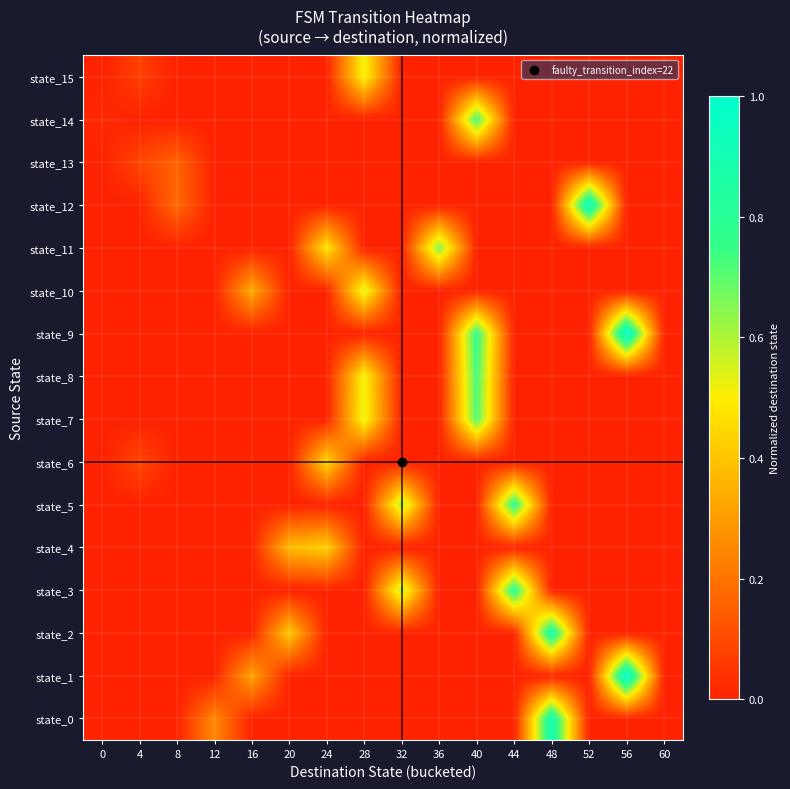

List the series in order of their peak value, highest first.

state_1, state_9, state_12, state_0, state_2, state_3, state_5, state_8, state_14, state_7, state_11, state_10, state_15, state_6, state_4, state_13